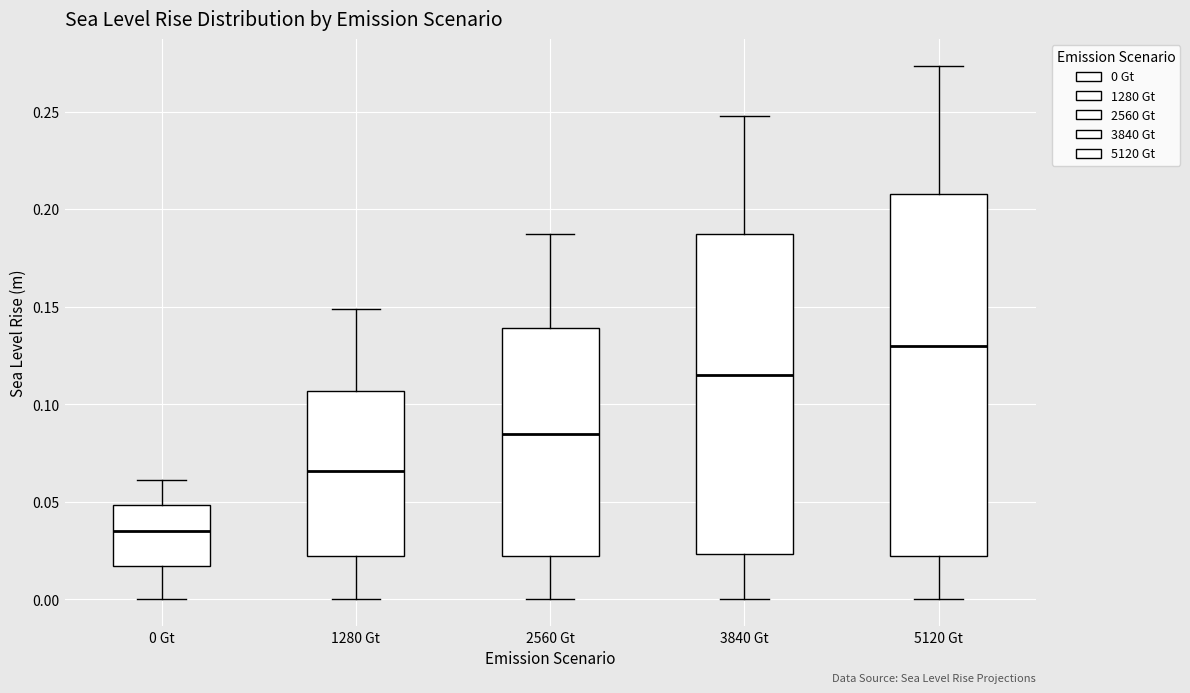

Which box is the tallest, from its lower edge to its upper edge?

5120 Gt